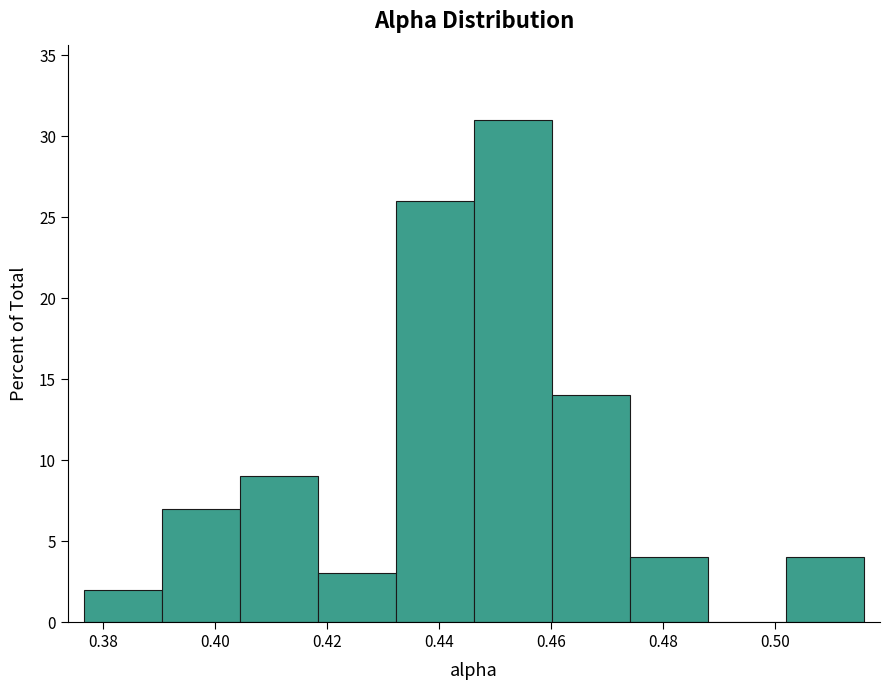

Which range on the x-axis has the tallest bar?

0.446 to 0.460